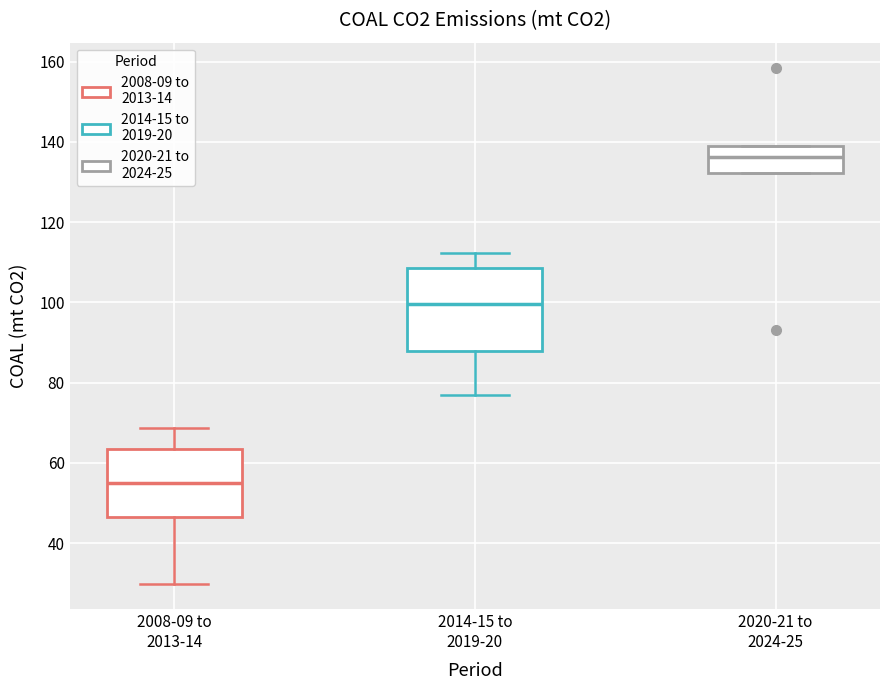

Reading left to right, read every box against the y-axis: the position of its median line, the range the box covers, and the ends of its whiskers. The values are not printed on the chart, so give them approximately, as read against the axis.

2008-09 to 2013-14: median 54, box 46 to 64, whiskers 30 to 68
2014-15 to 2019-20: median 100, box 88 to 108, whiskers 76 to 112
2020-21 to 2024-25: median 136, box 132 to 138, whiskers 132 to 138